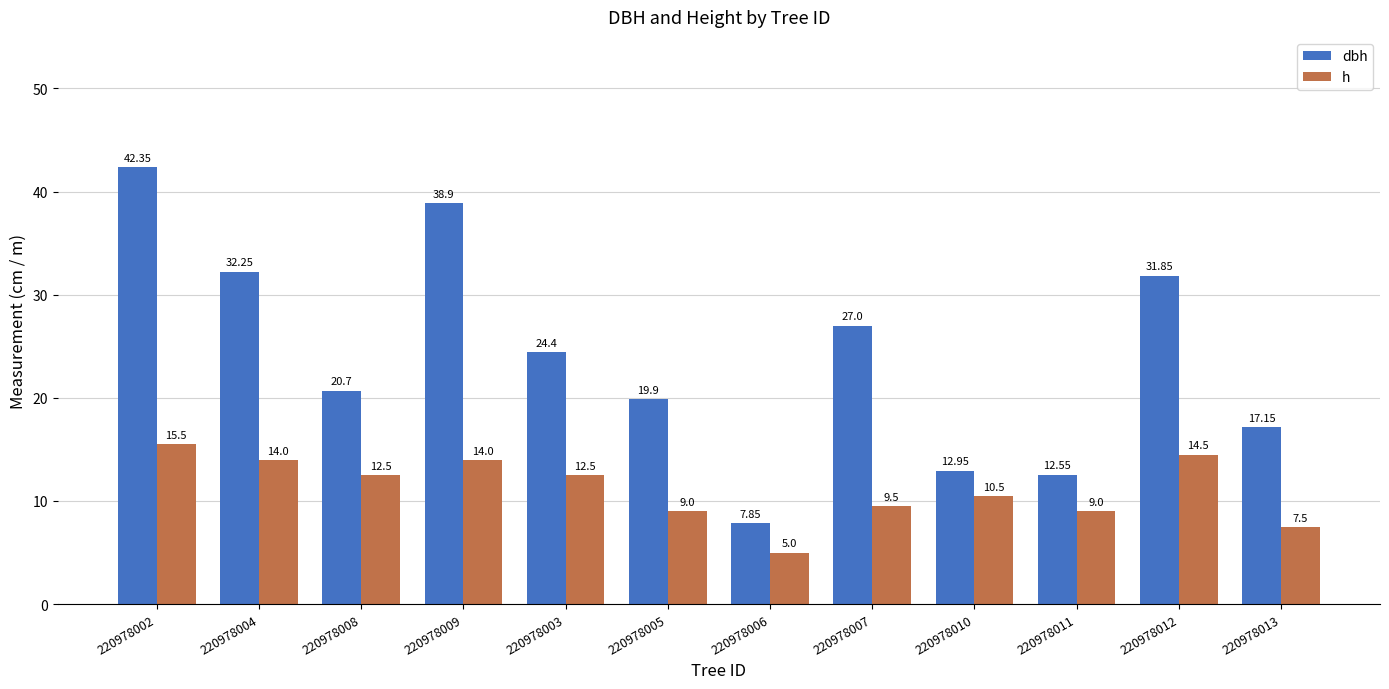

Which series changed the most between 220978004 and 220978011?

dbh